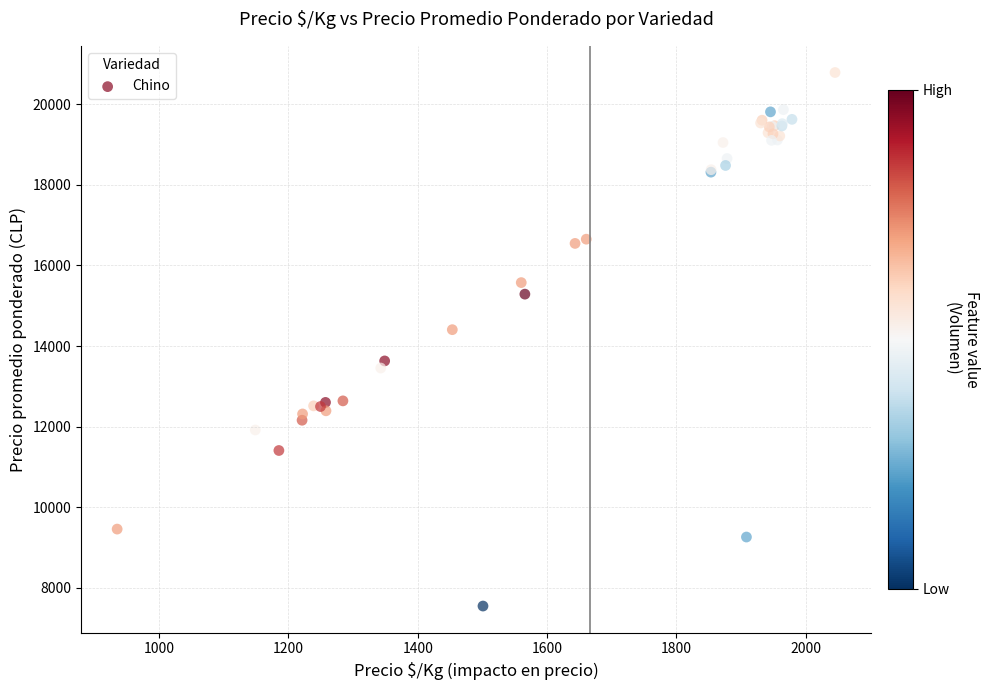

What Y value in the scatter plot is closest to 14167?

14406.1